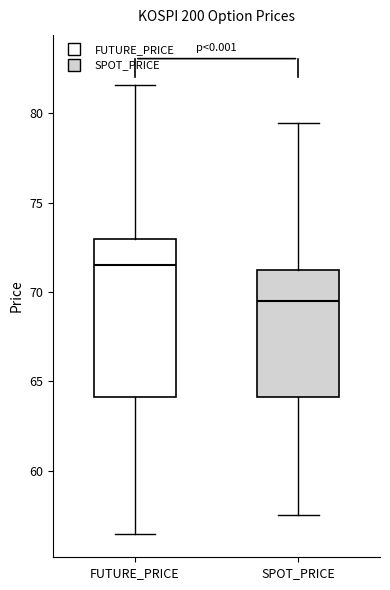

Where is the lower edge of the box for FUTURE_PRICE on the y-axis? The values are not printed on the chart, so give them approximately, as read against the axis.

64.0